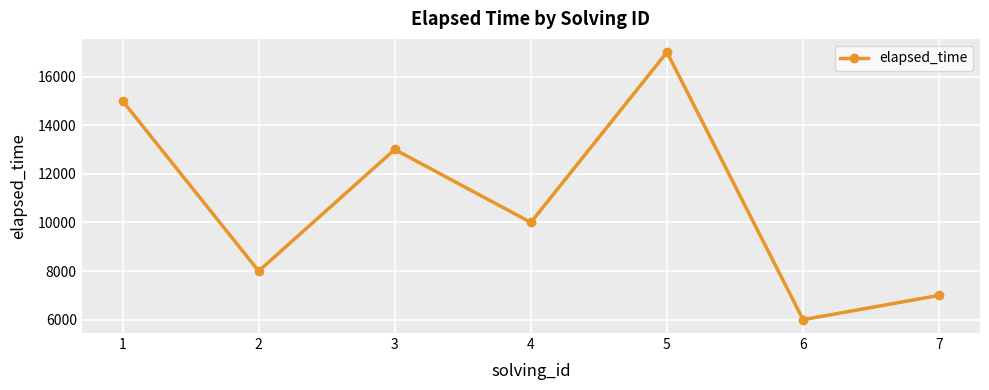

What is the smallest value displayed?

6000